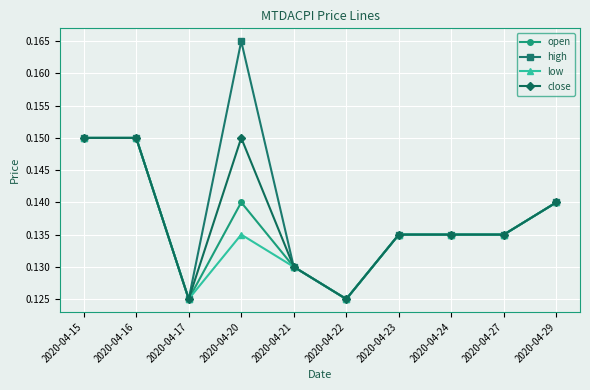

At how many categories does at least one series exceed 0?

10